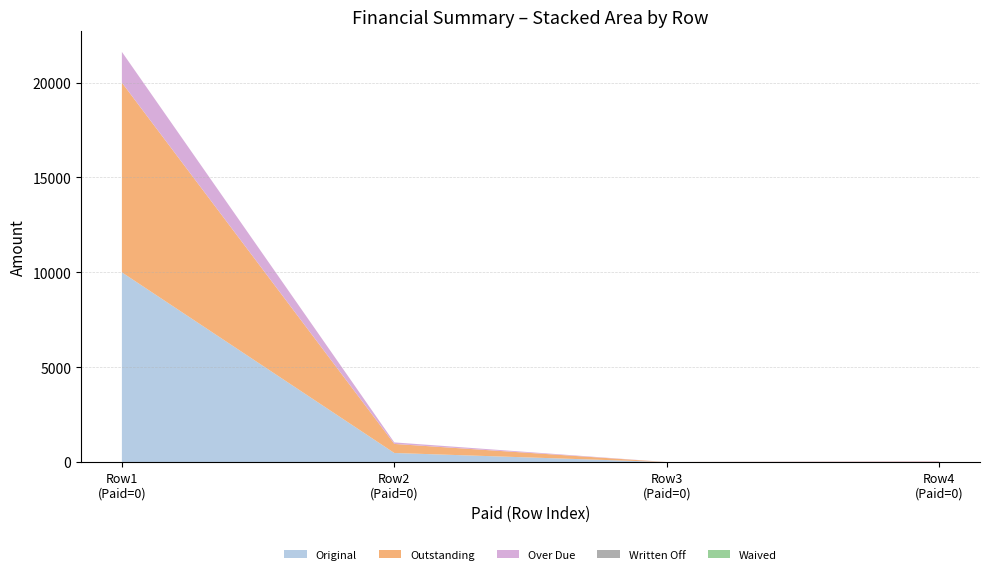

Reading left to right, what are all the values shown in this chart?

Original: 0=10000.0	477.55=477.6	0=0.0	17.02=17.0
Outstanding: 0=10000.0	477.55=477.6	0=0.0	17.02=17.0
Over Due: 0=1622.5	477.55=80.0	0=0.0	17.02=17.0
Written Off: 0=0.0	477.55=0.0	0=0.0	17.02=0.0
Waived: 0=0.0	477.55=0.0	0=0.0	17.02=0.0